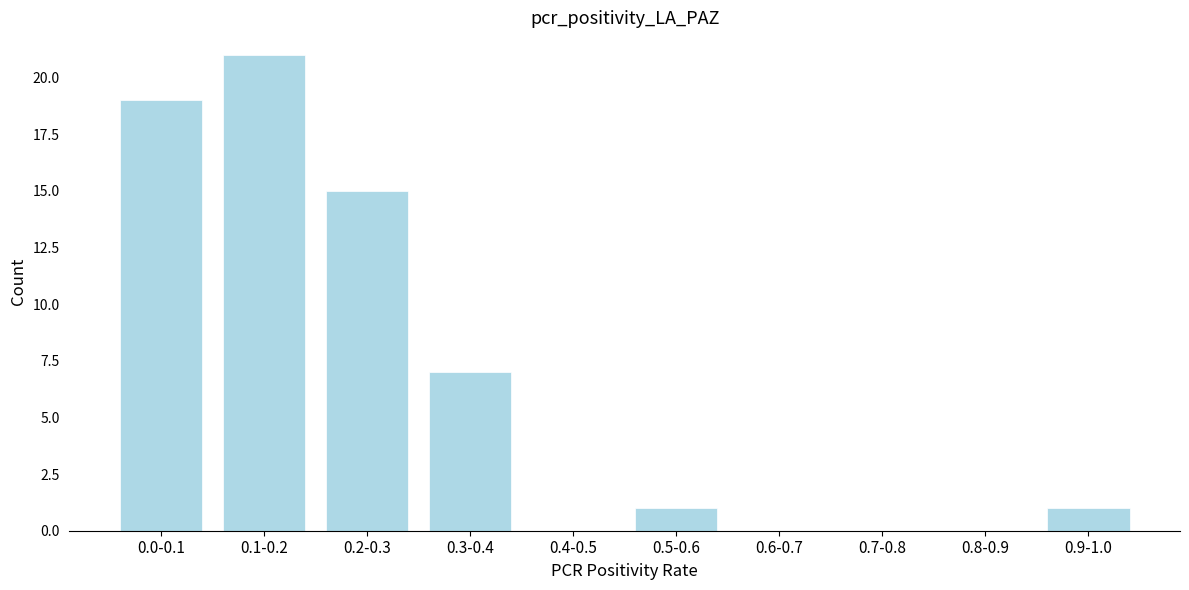

Reading right to left, list all the values displayed in this chart.

0.9-1.0=1	0.8-0.9=0	0.7-0.8=0	0.6-0.7=0	0.5-0.6=1	0.4-0.5=0	0.3-0.4=7	0.2-0.3=15	0.1-0.2=21	0.0-0.1=19